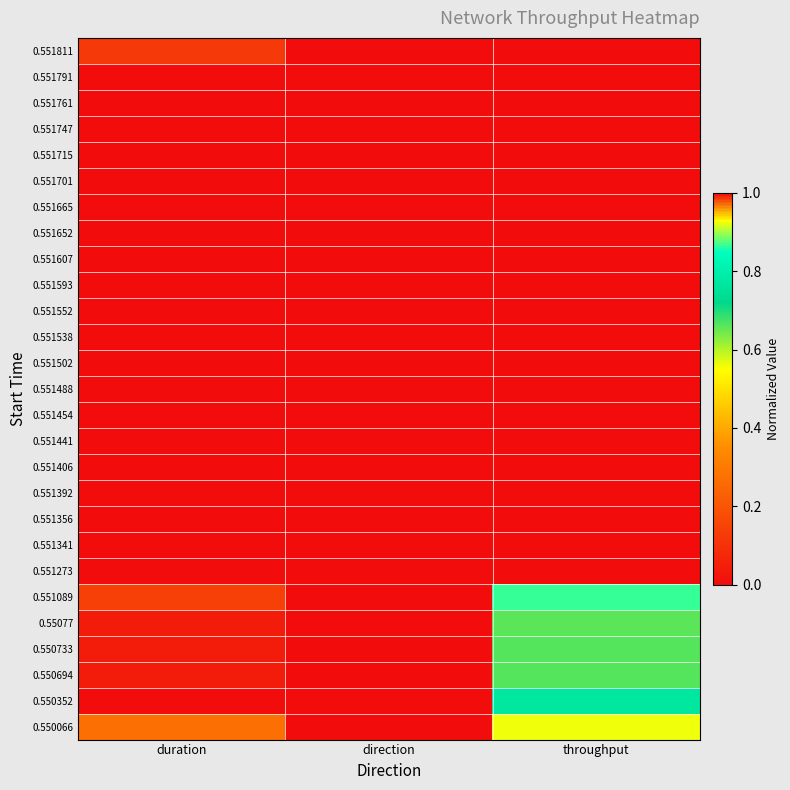

Which label corresponds to the largest value in the chart?

duration